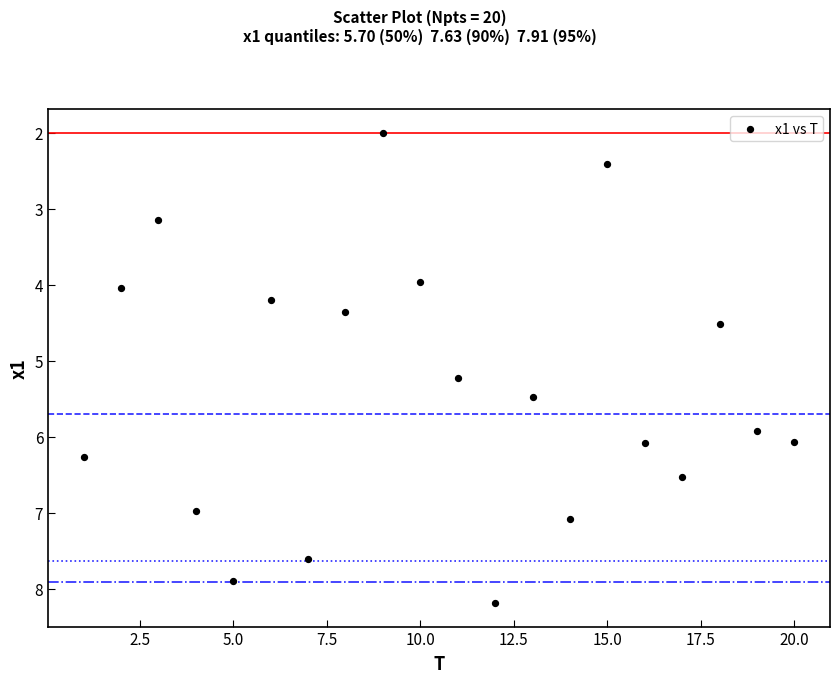

What is the range of Y values (max minus min)?

6.2